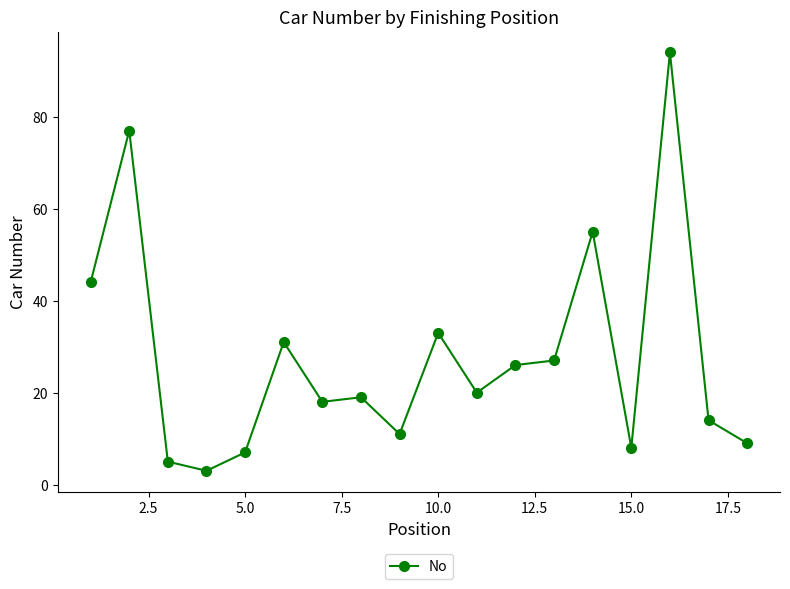

What is the minimum value shown in the chart?

3